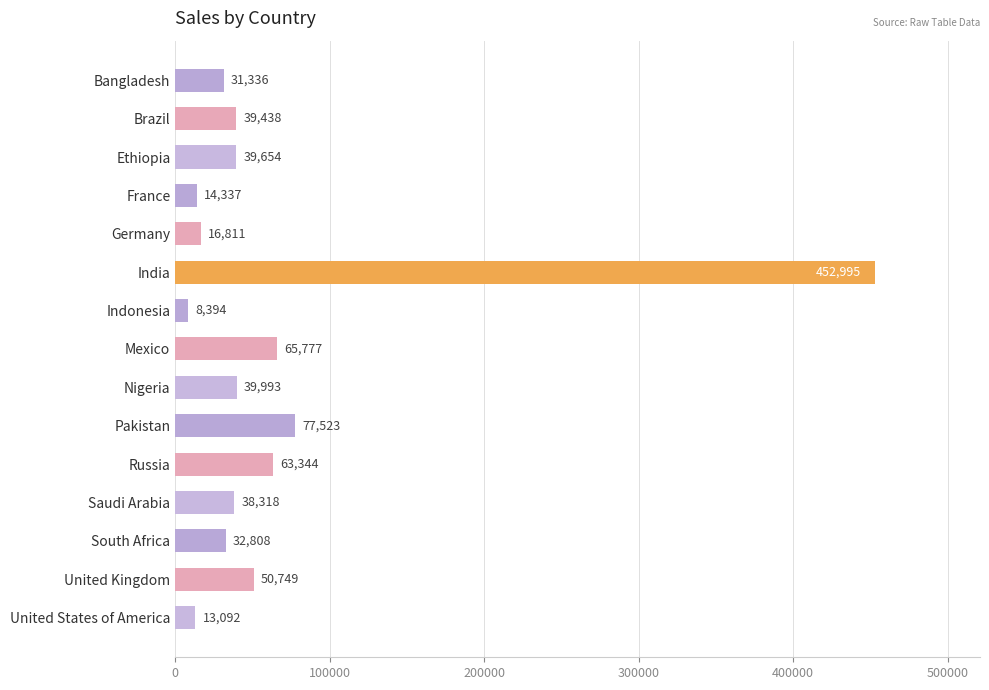

What is the difference between the maximum and second lowest values?

439903.4